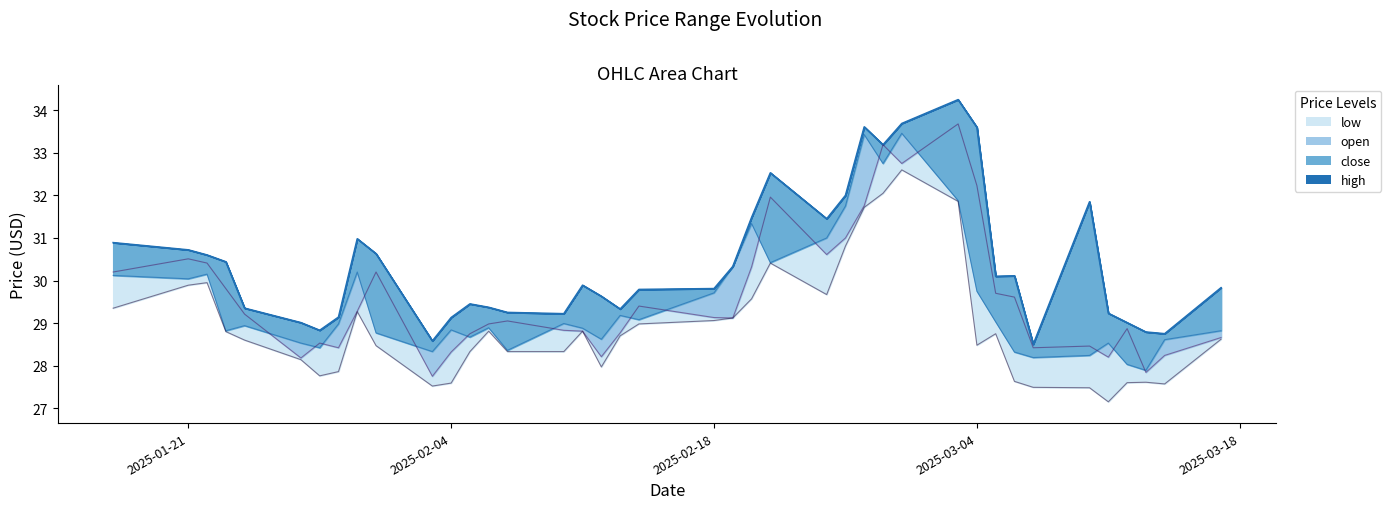

What position from the right is 2025-01-29?

33